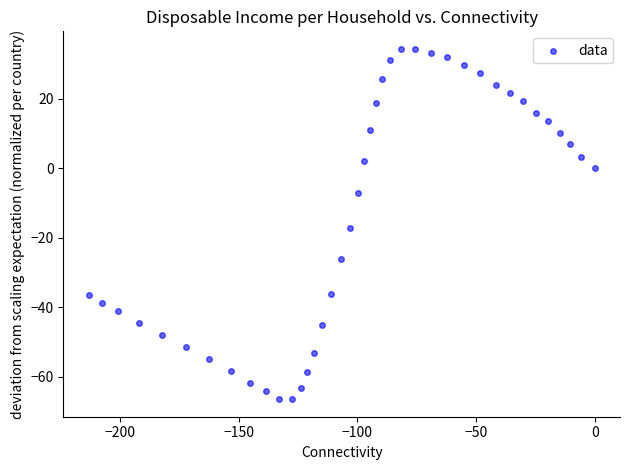

What is the range of Y values (max minus min)?

100.8